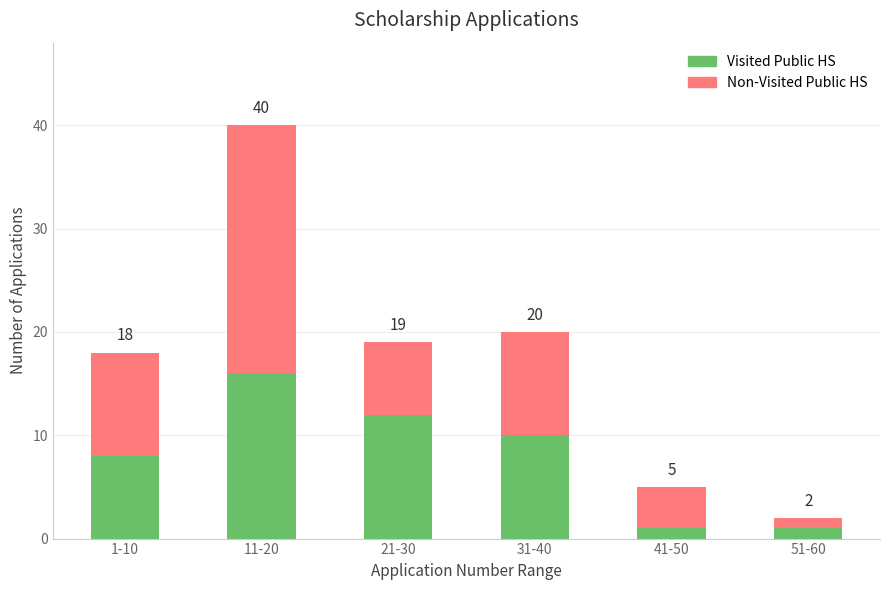

True or false: Non-Visited Public HS has a value of 24 at 11-20.

True